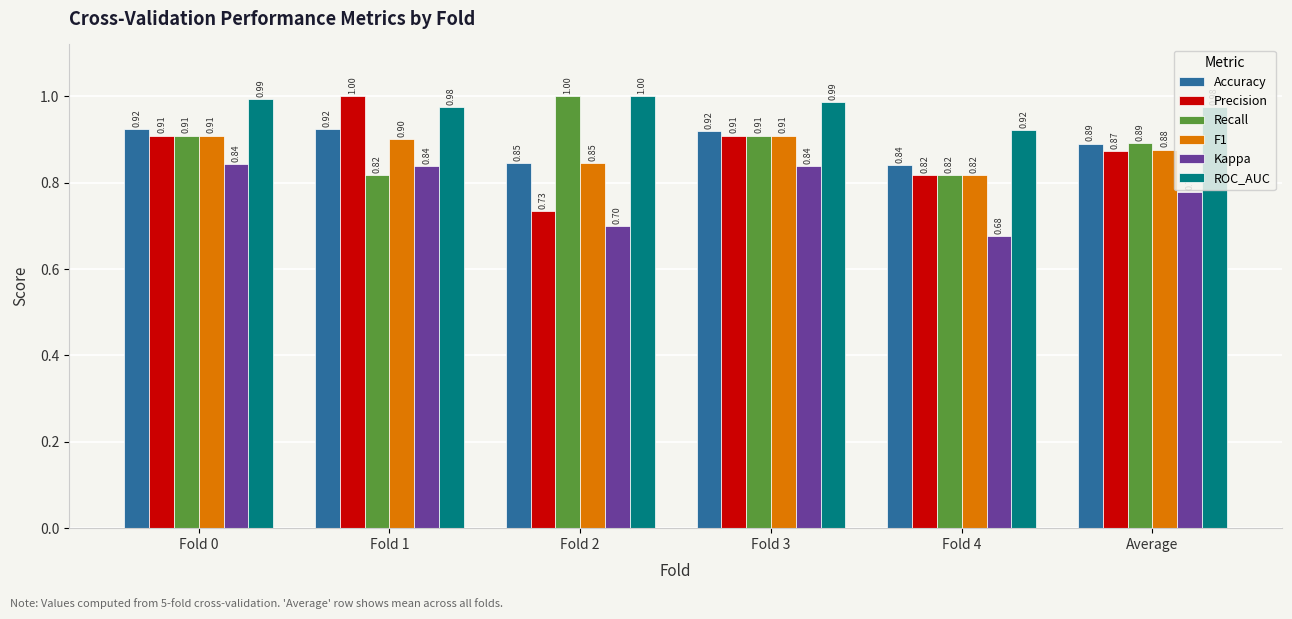

The ROC_AUC series shows 1.0 at Fold 0. True or false?

True